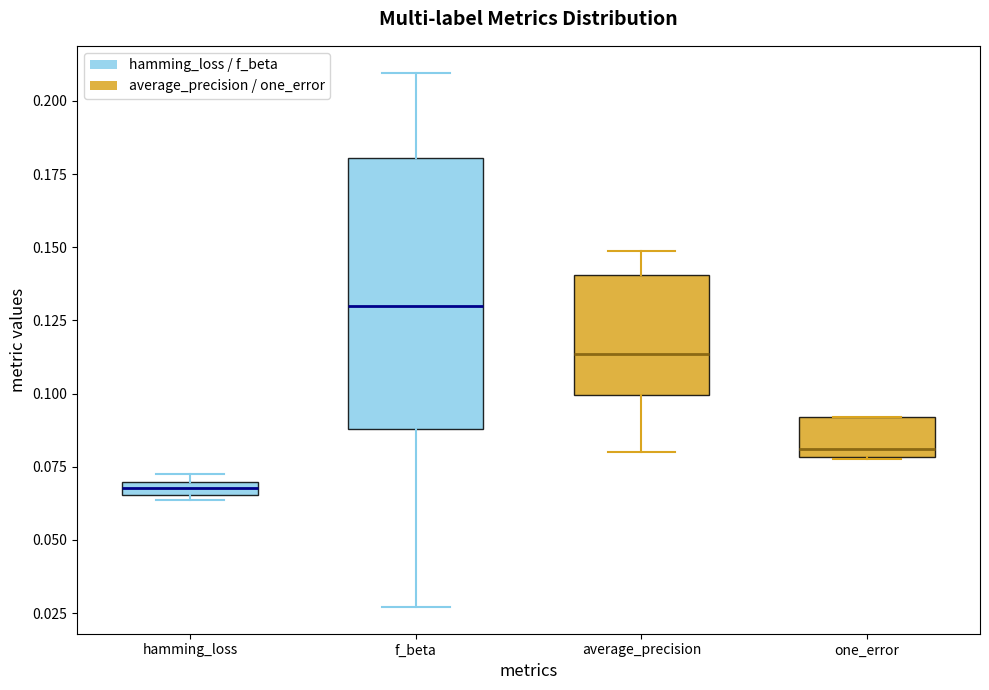

Where is the upper edge of the box for f_beta on the y-axis? The values are not printed on the chart, so give them approximately, as read against the axis.

0.180